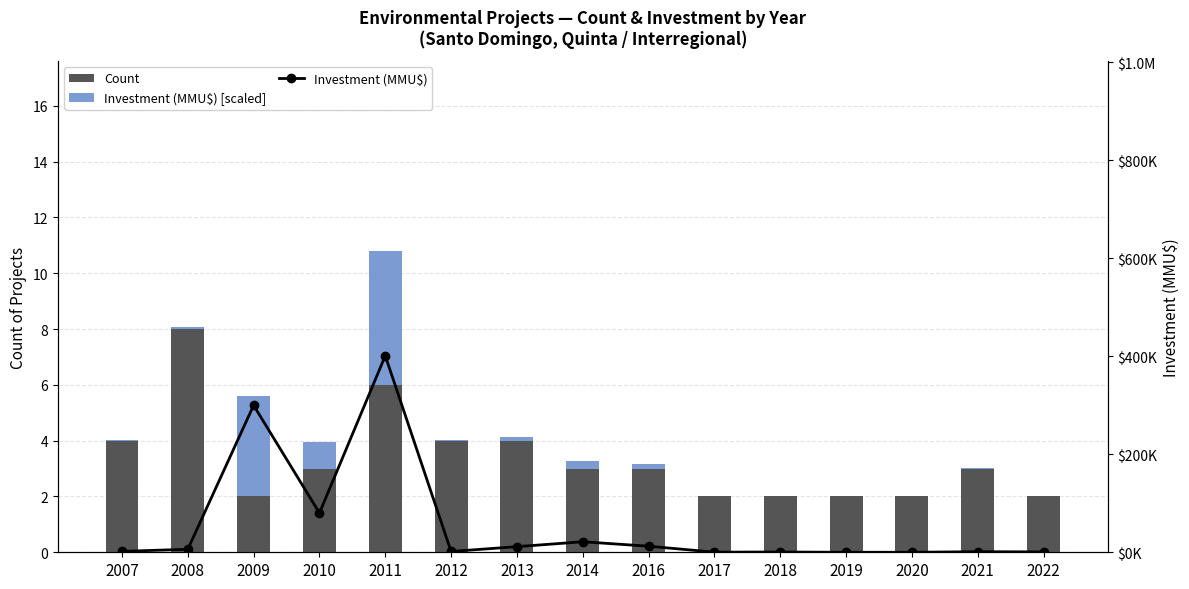

Is the value of Investment (MMU$) at 2018 greater than the value of Investment (MMU$) [scaled] at 2019?

Yes